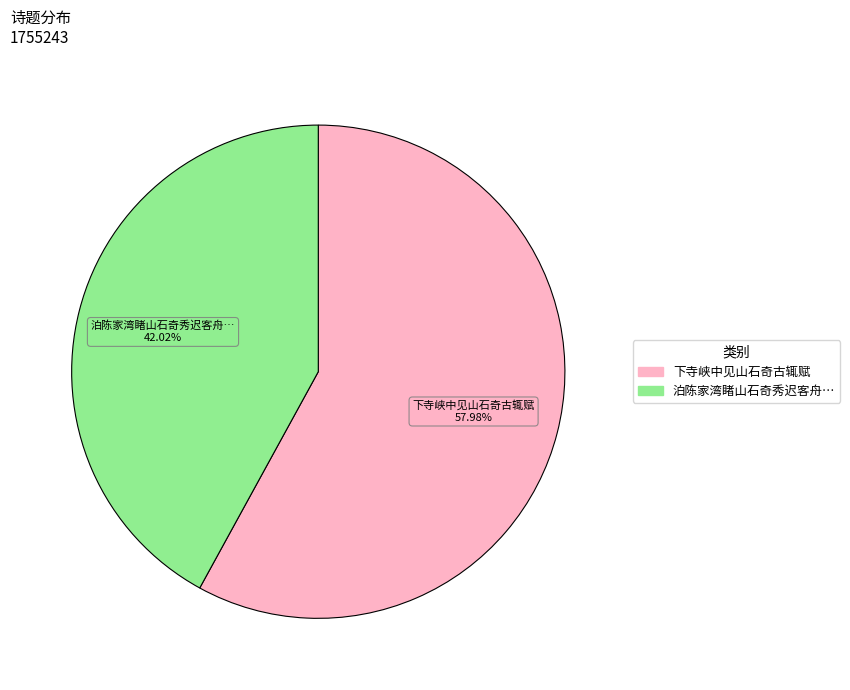

Is there a majority slice in this chart?

Yes